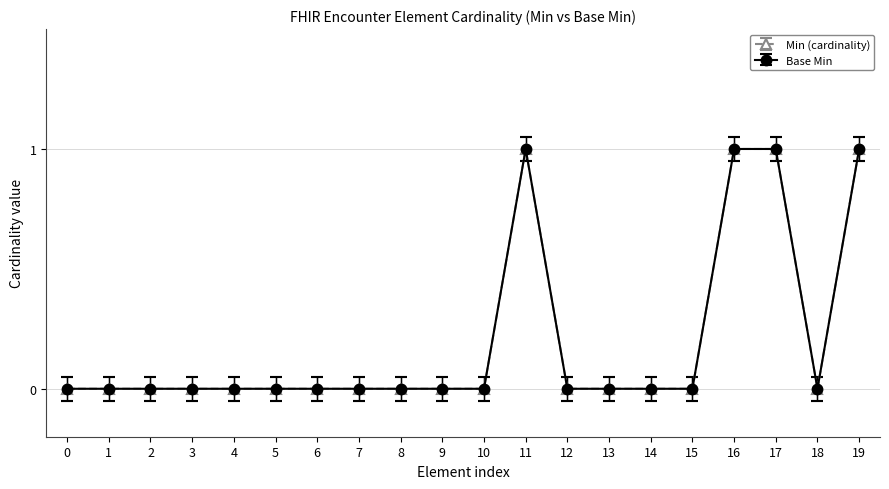

Does the chart have visible grid lines?

Yes